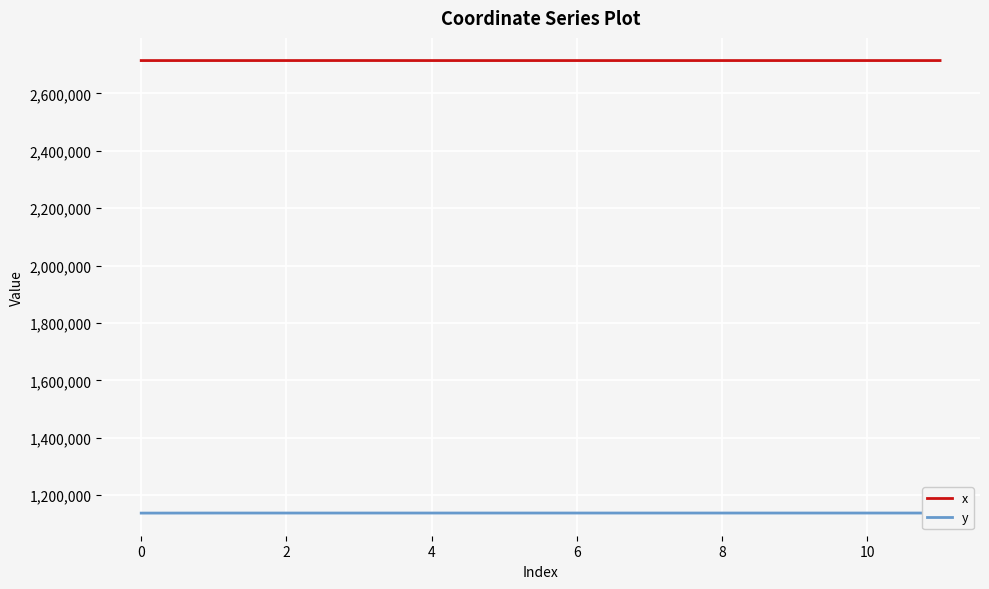

How many series are shown in this chart?

2